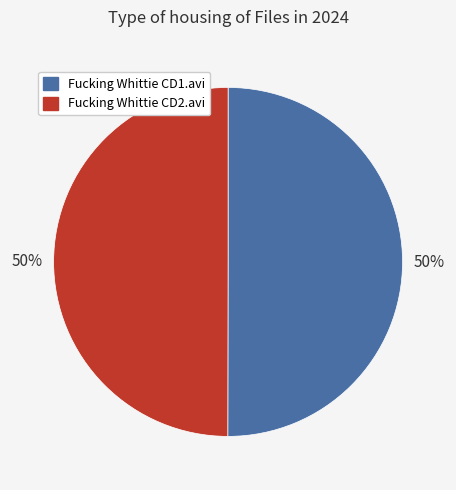

What is the ratio of the value at Fucking Whittie CD1.avi to the value at Fucking Whittie CD2.avi?

1.0